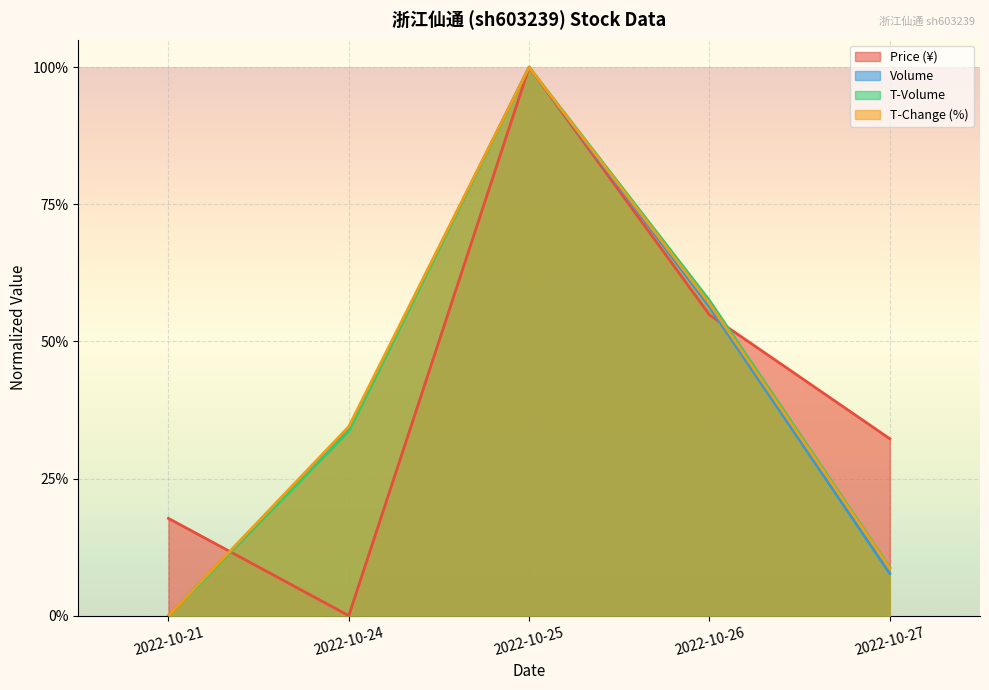

Which series has the largest range (max minus min)?

price